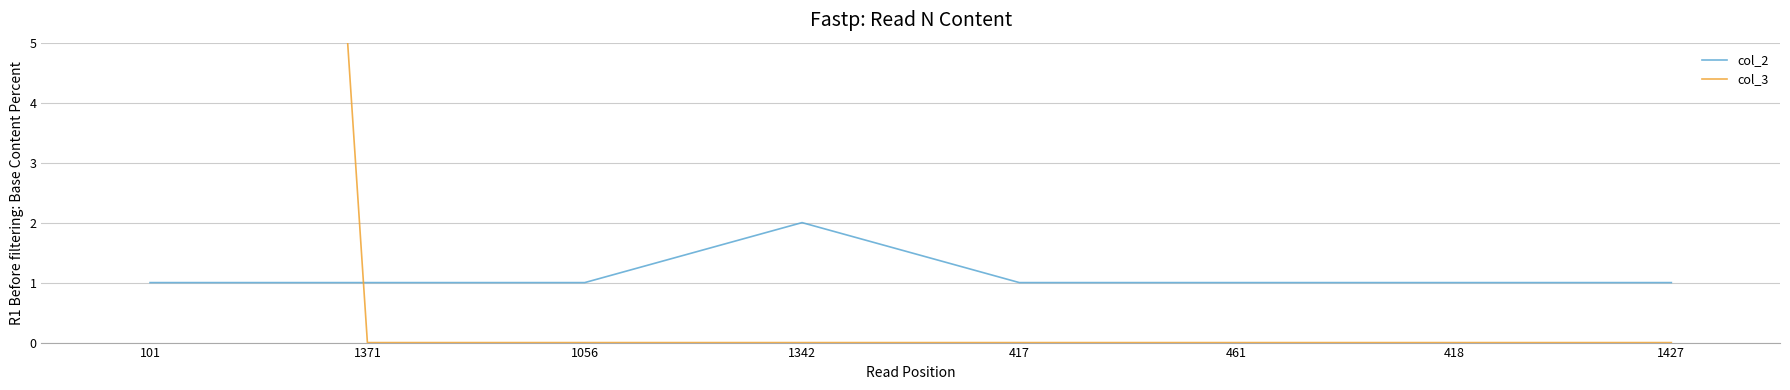

Between 1427 and 417, which is larger?

1427